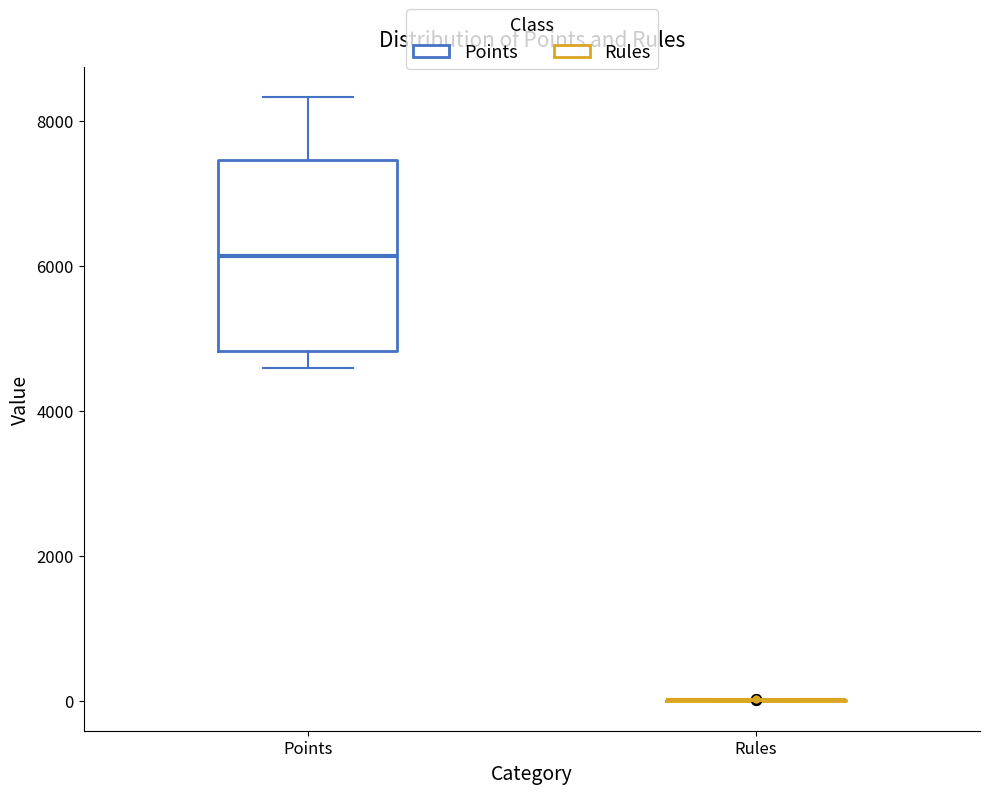

Where is the lower edge of the box for Points on the y-axis? The values are not printed on the chart, so give them approximately, as read against the axis.

4800